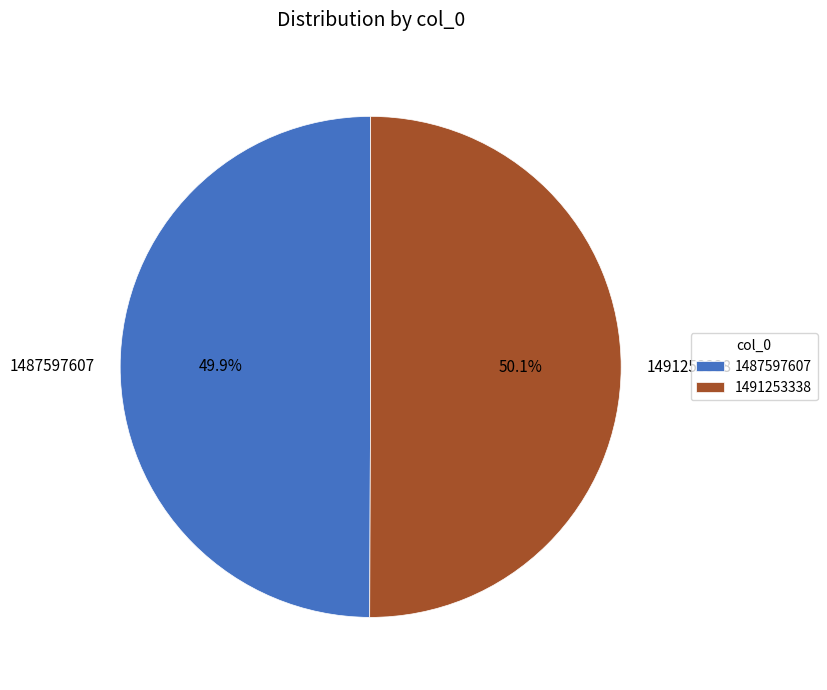

To the nearest percent, what is the combined percentage of 1487597607 and 1491253338?

100%